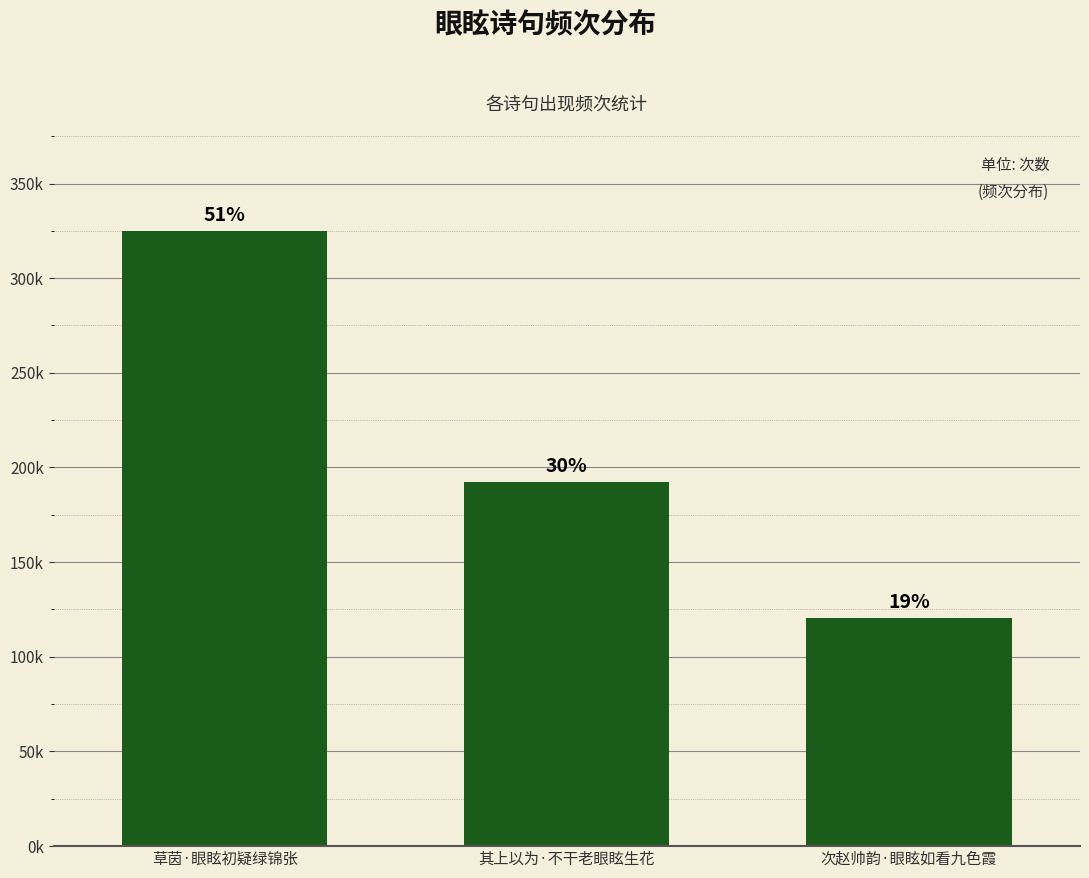

What is the sum of all values?

637452